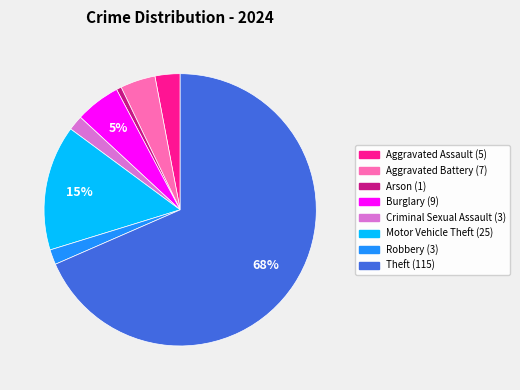

The Burglary slice represents 5% of the pie. True or false?

True